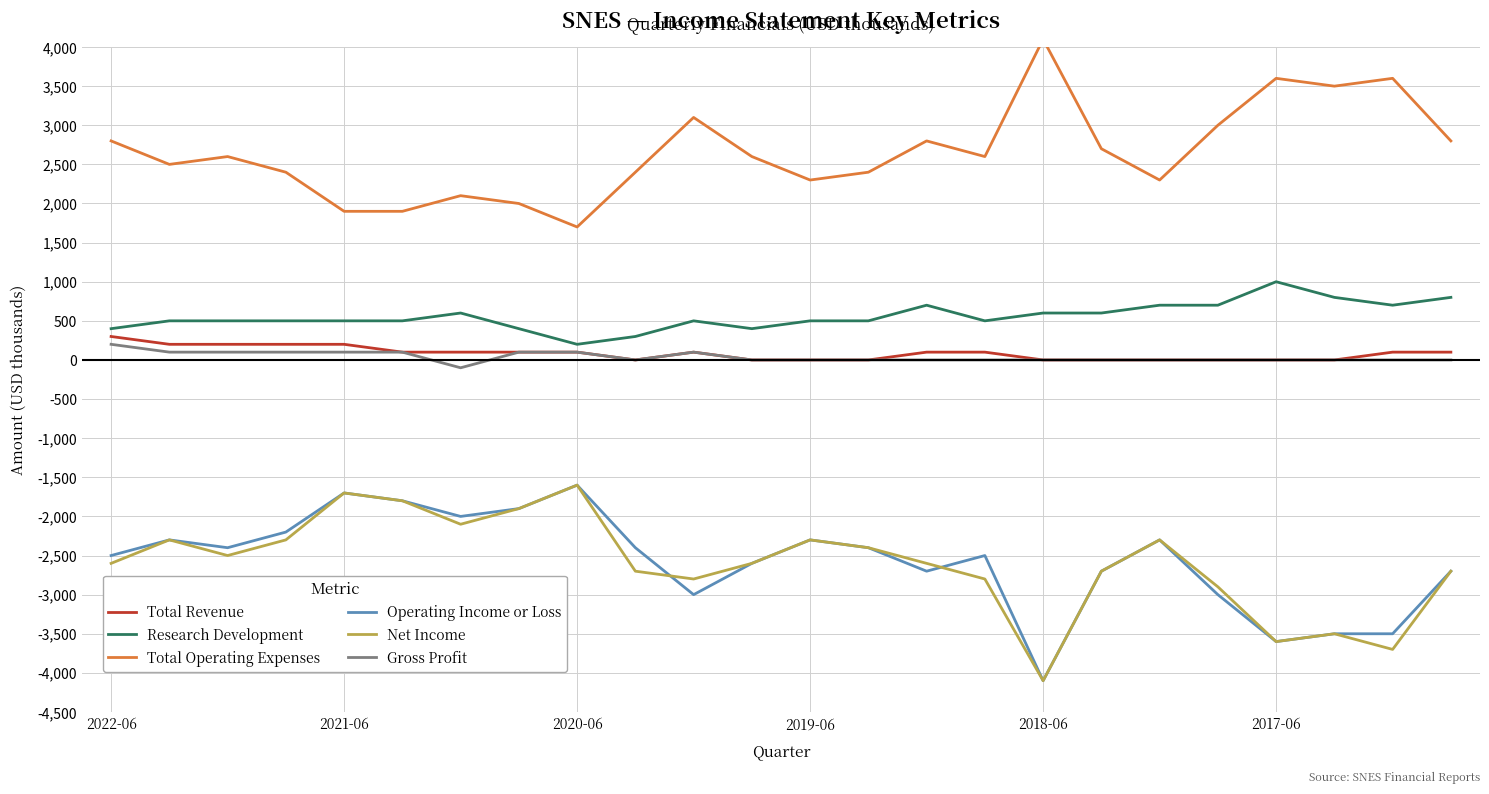

Between 18 and 17, which is larger?

18